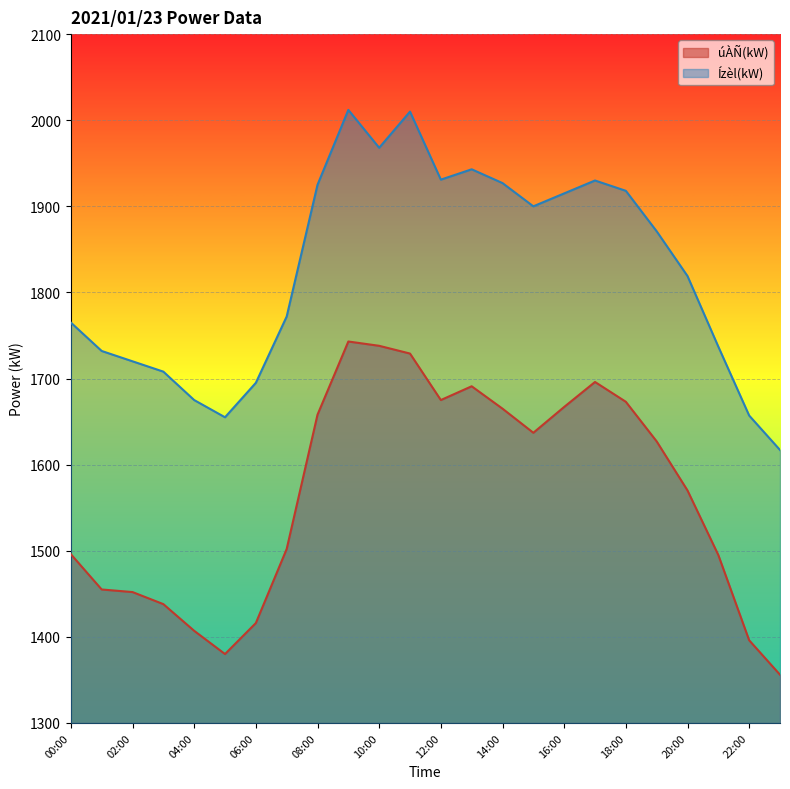

Rank the series at 15:00 from lowest to highest value.

úÀÑ(kW), Ízèl(kW)